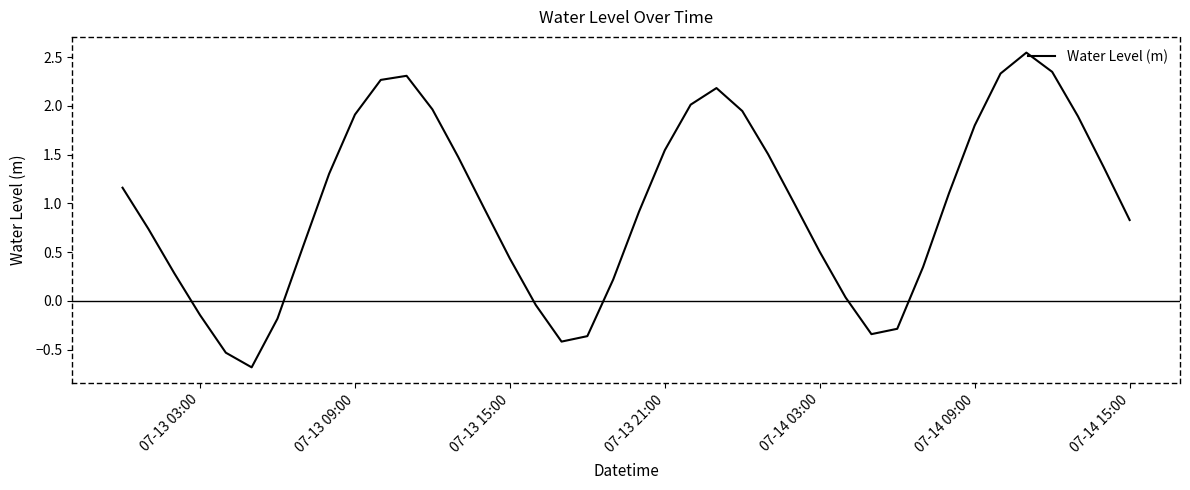

What is the minimum value shown in the chart?

-0.7